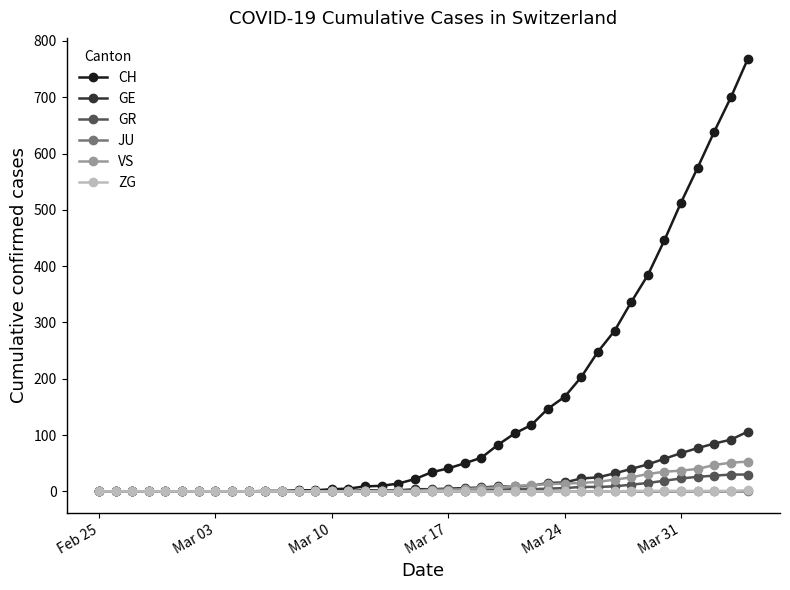

Which series has the largest total across all categories?

CH